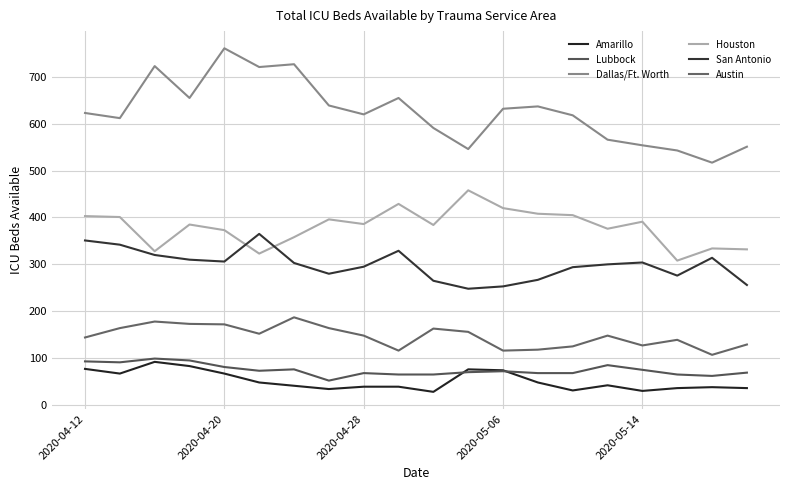

What is the value of the Dallas/Ft. Worth point at the 8th from the left?

639